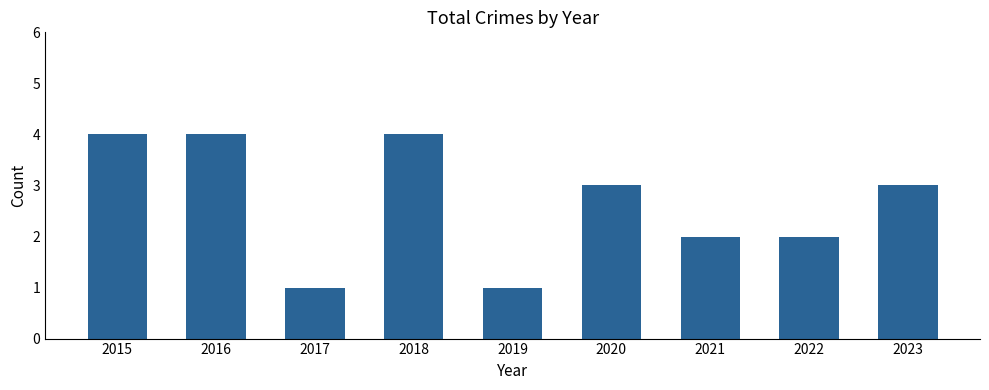

What is the smallest value displayed?

1